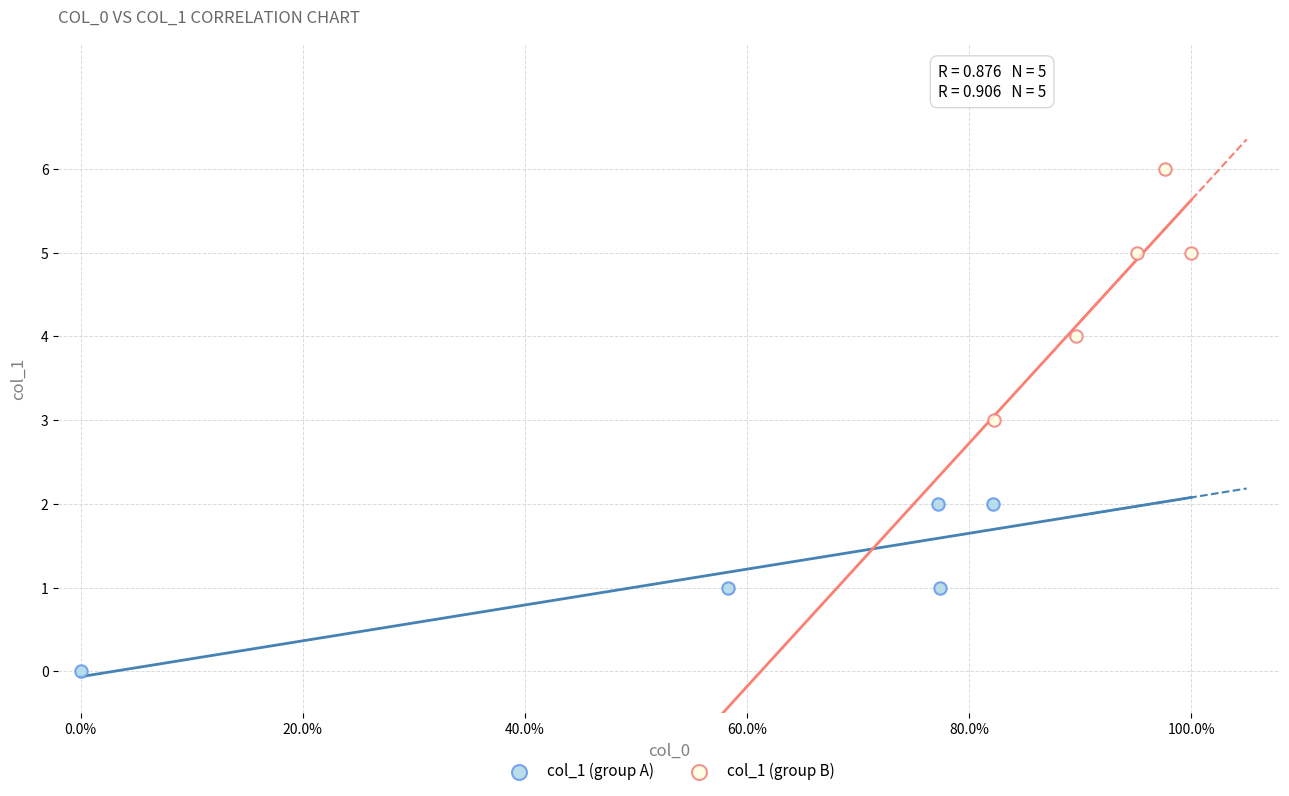

Which series has the largest Y range (max minus min)?

col_1 (group B)